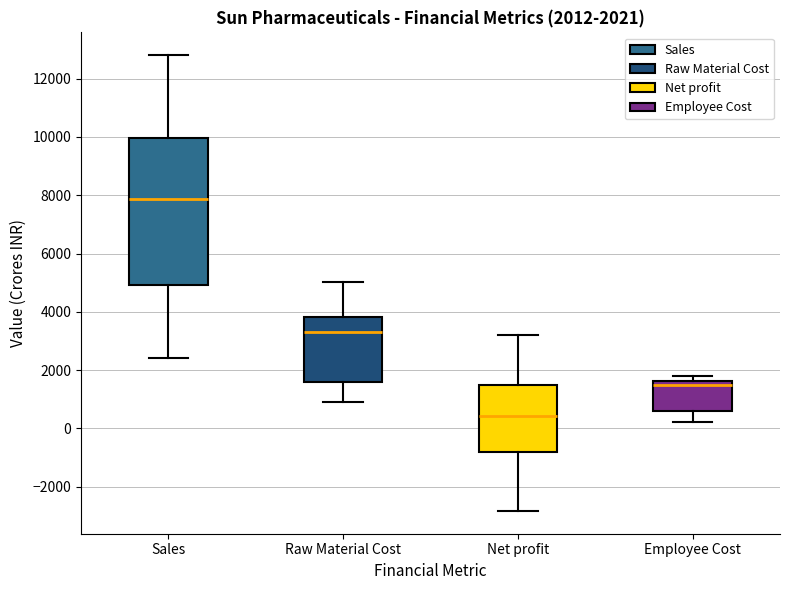

Which box's median line is the lowest?

Net profit